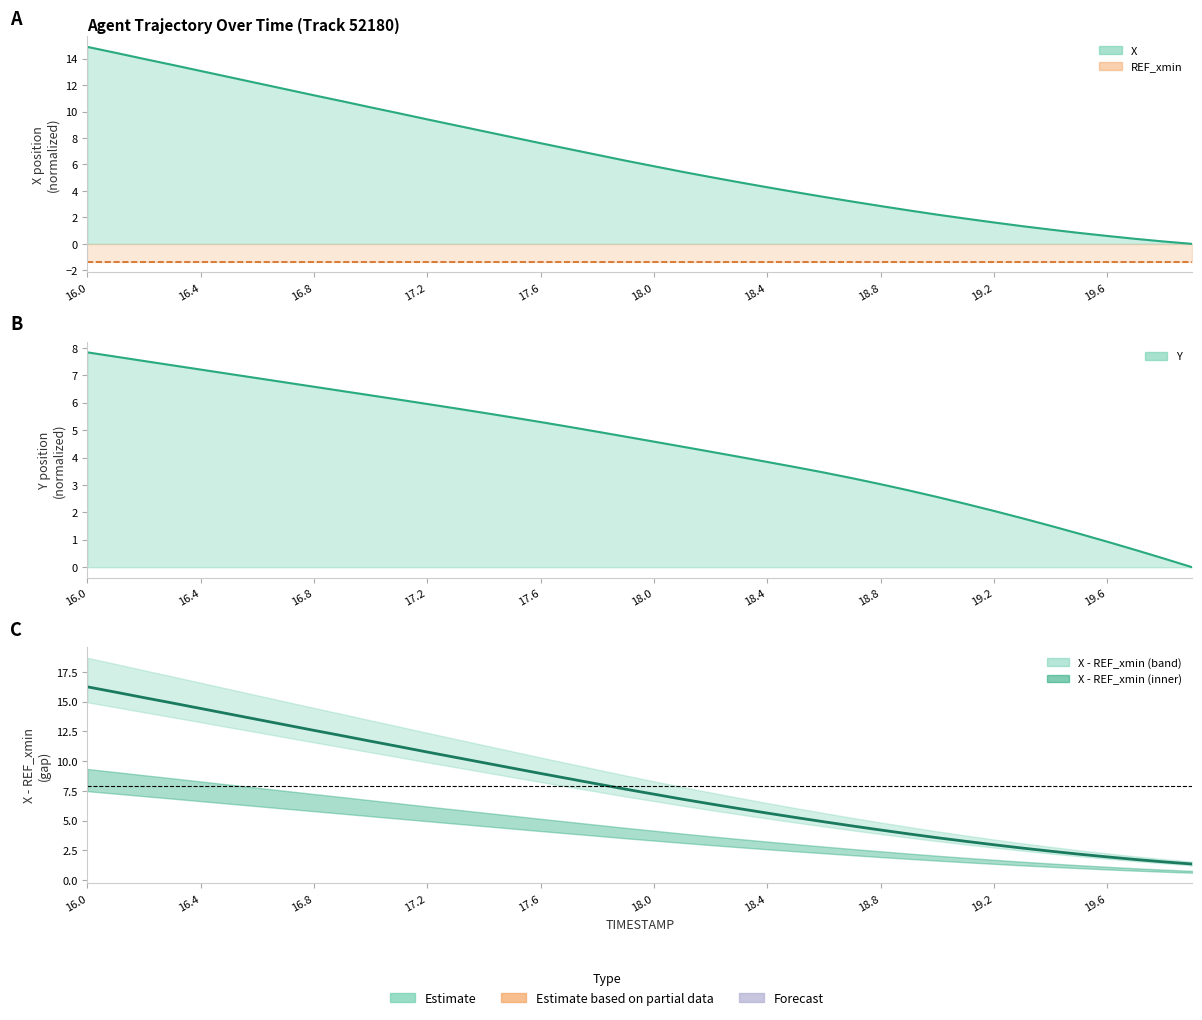

At which category is the sum across all series the highest?

16.0